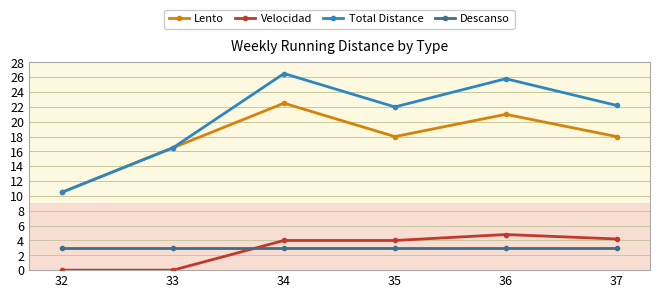

What is the difference between the maximum and minimum values in the Velocidad series?

4.8